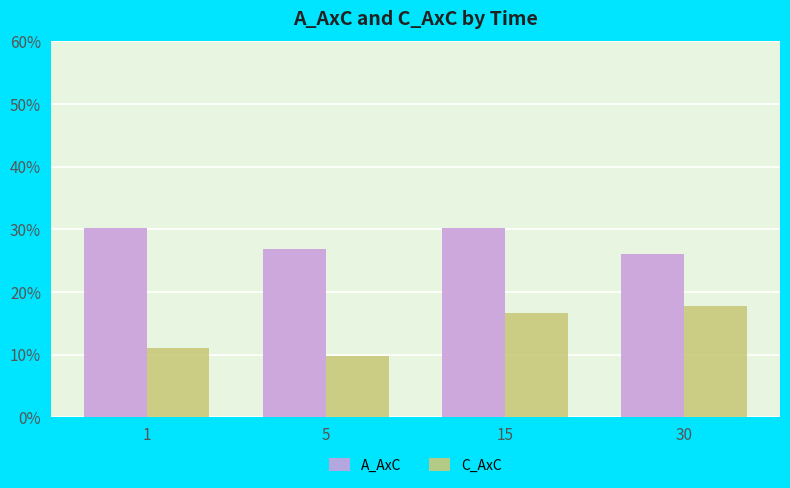

Between 15 and 5, which is larger?

15